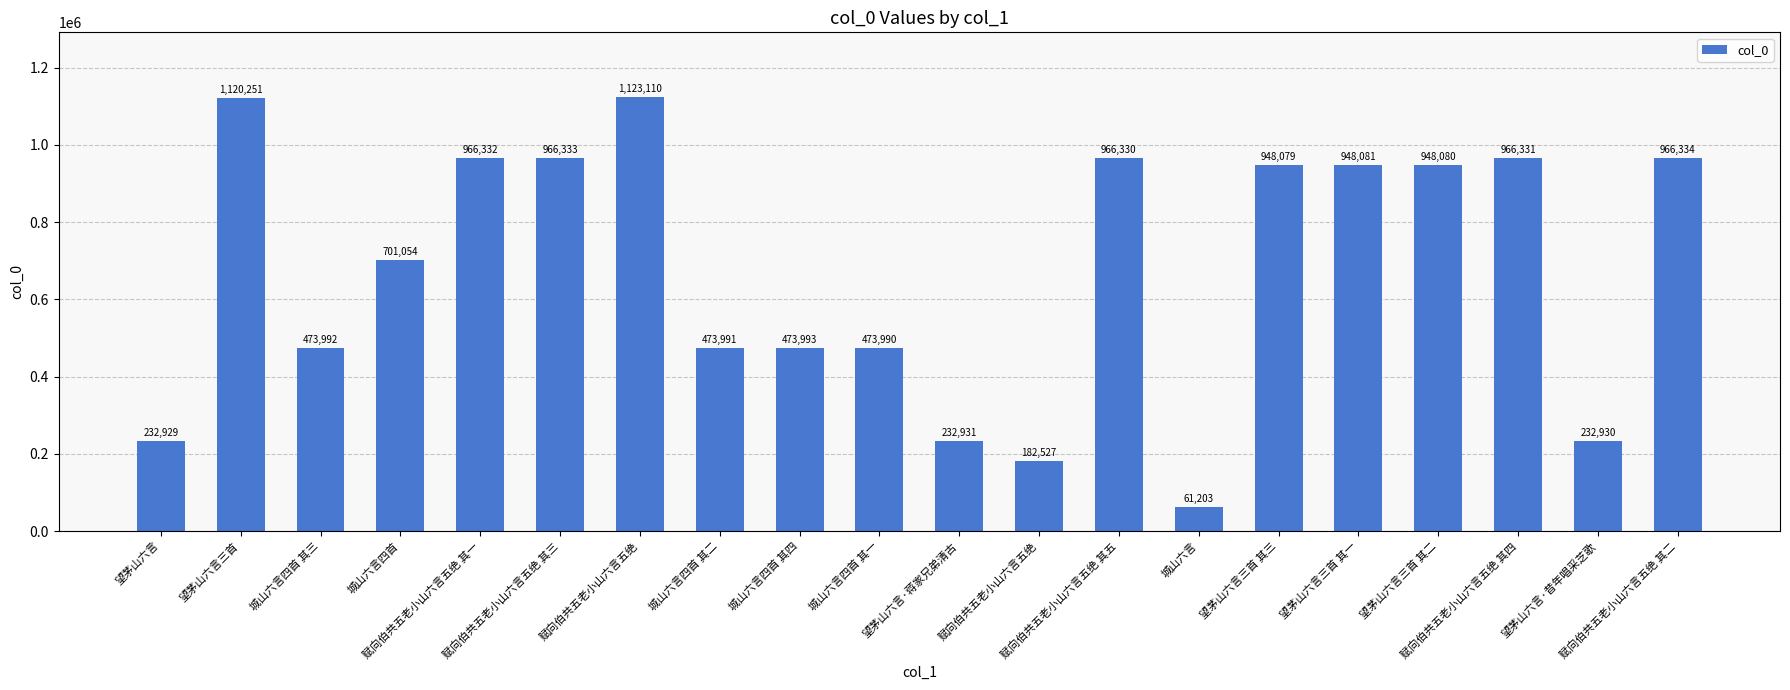

What is the change in value from 望茅山六言·蒋家兄弟清古 to 望茅山六言三首 其二?

+715149